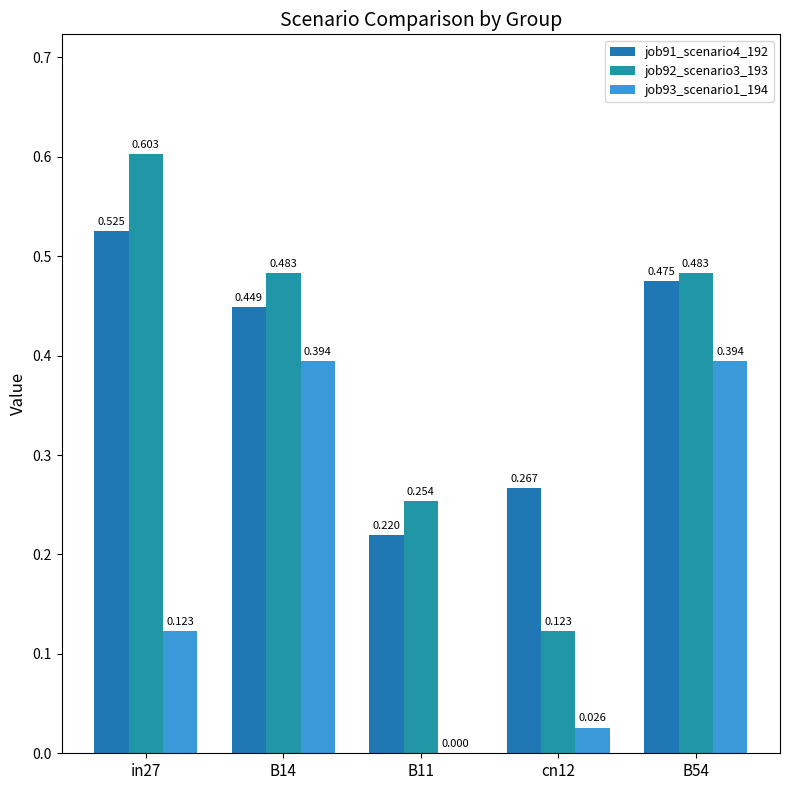

What is the approximate value of job91_scenario4_192 at B11?

0.2